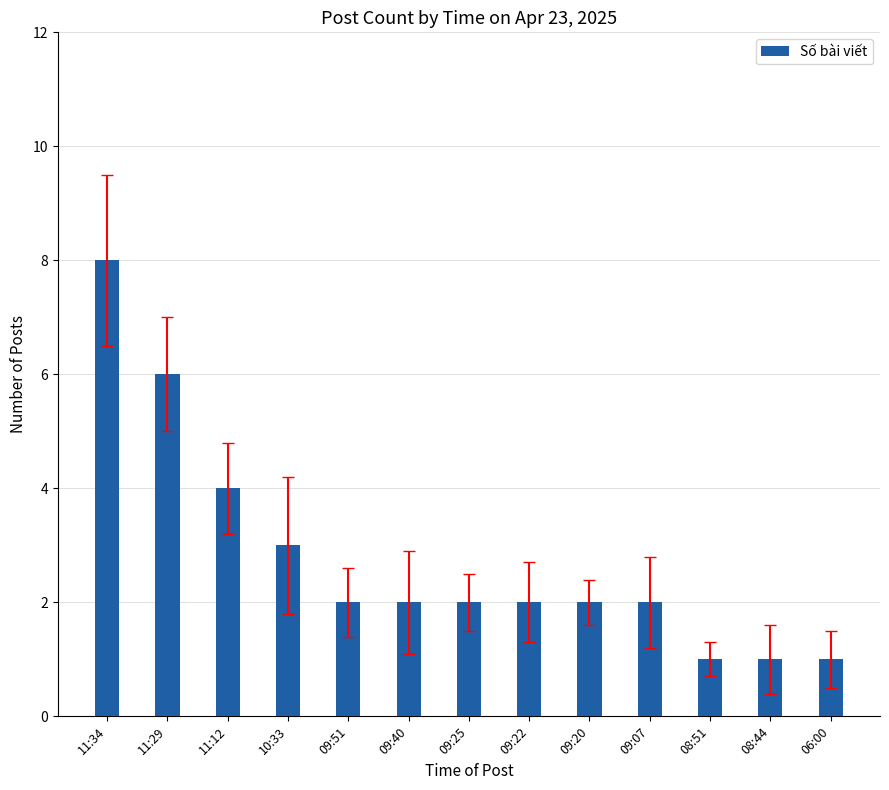

The value at 08:51 is 2. True or false?

False